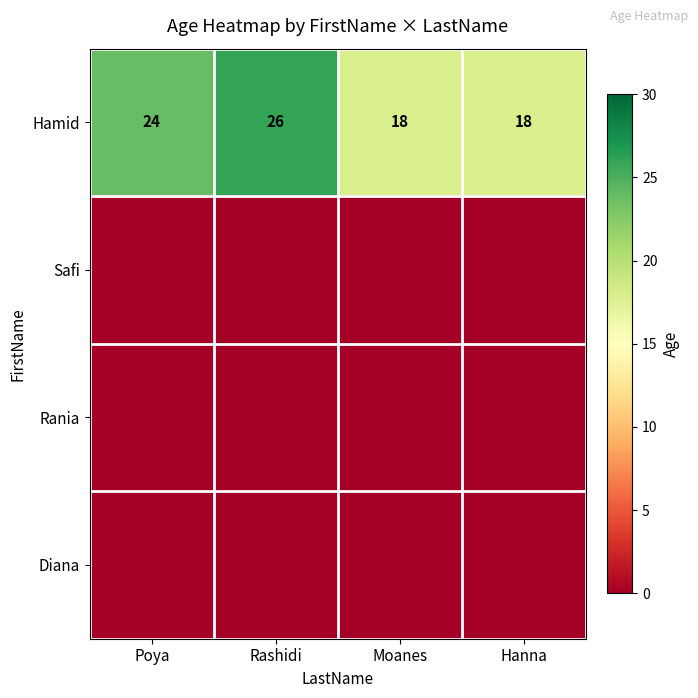

Is it true that Hamid equals 18 at Moanes?

True